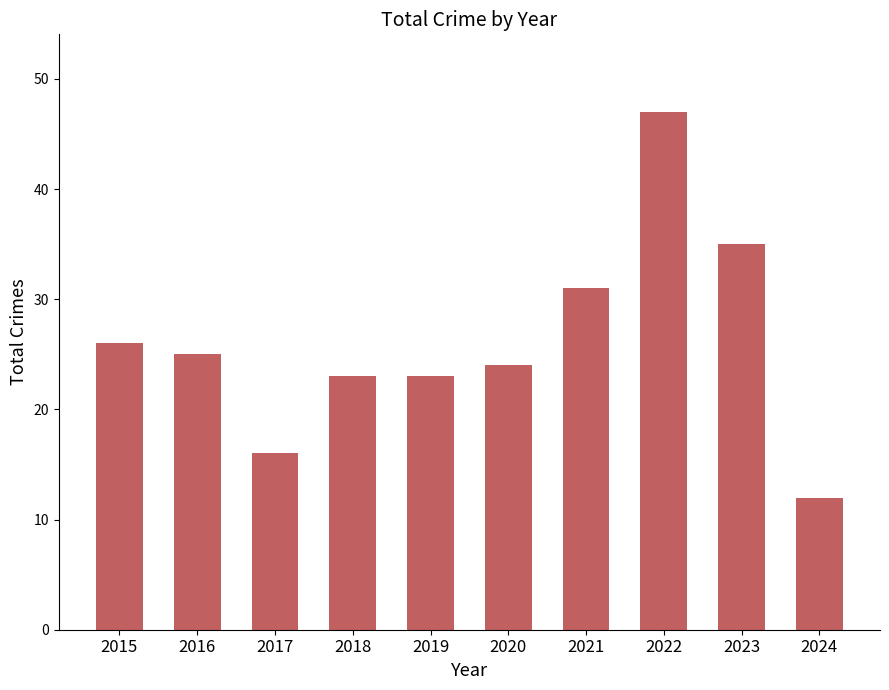

Reading left to right, what are all the values shown in this chart?

26	25	16	23	23	24	31	47	35	12